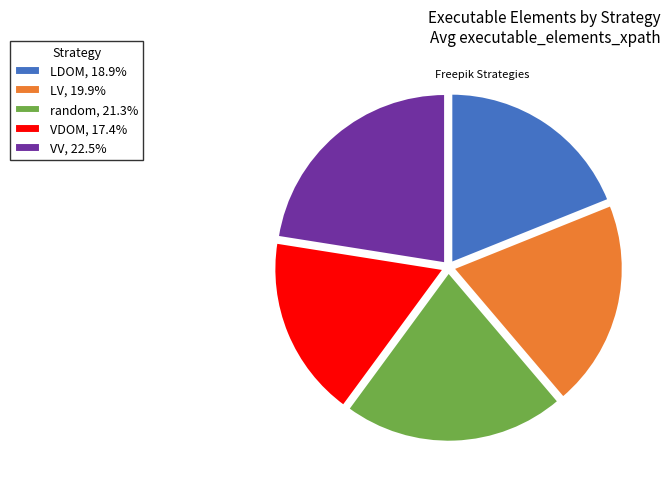

Combined, do LDOM and random account for over 50%?

No